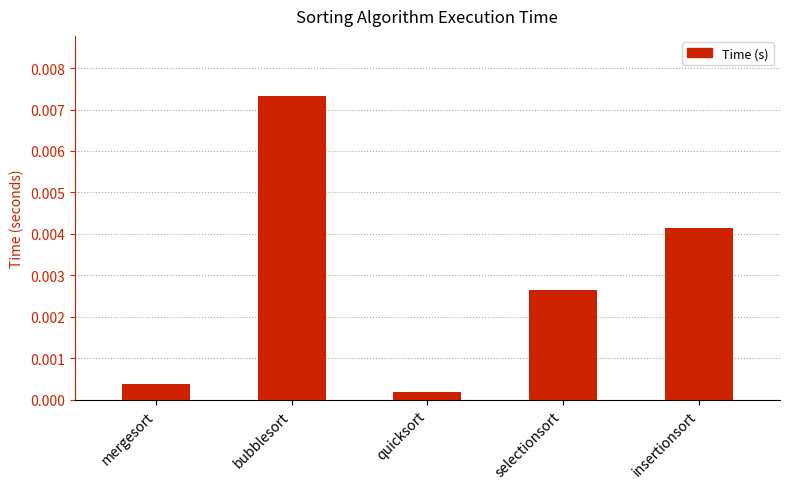

What is the label of the 4th bar from the left?

selectionsort